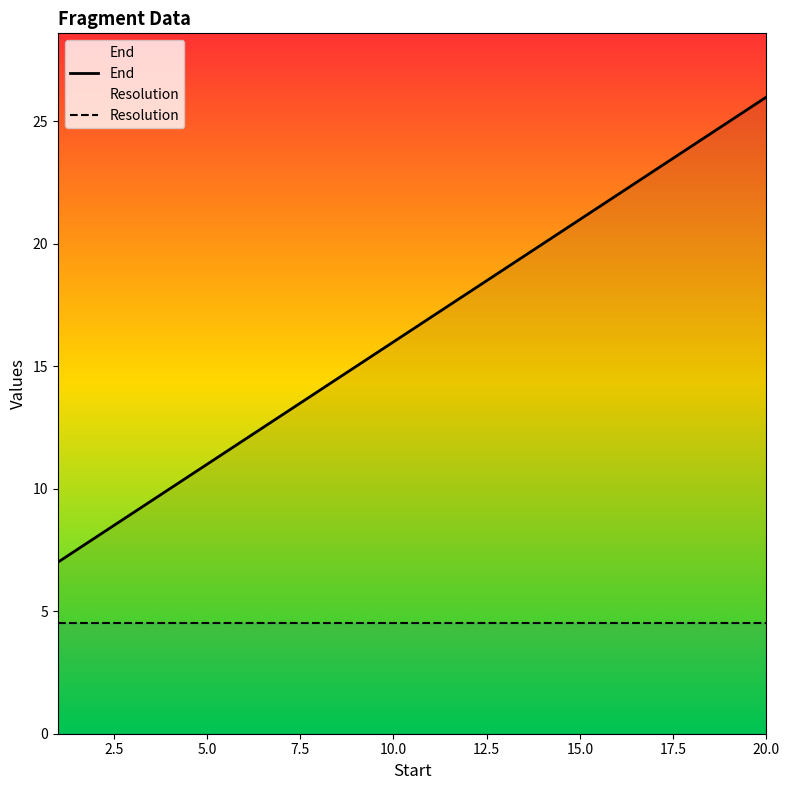

At which category is the sum across all series the highest?

20.0